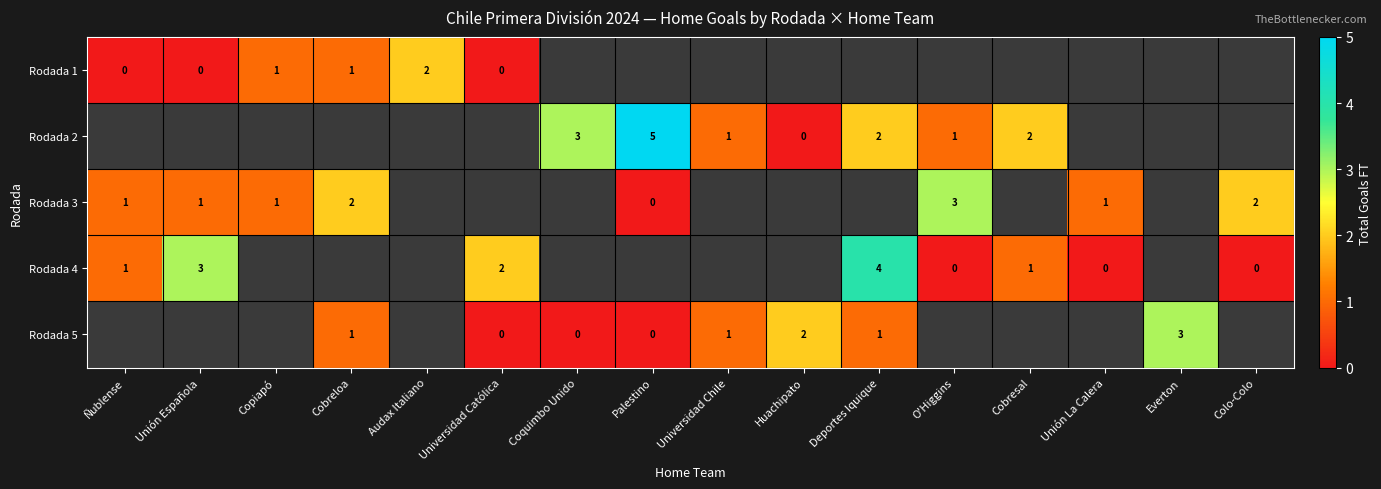

The value of Rodada 5 at Deportes Iquique is 1. True or false?

True